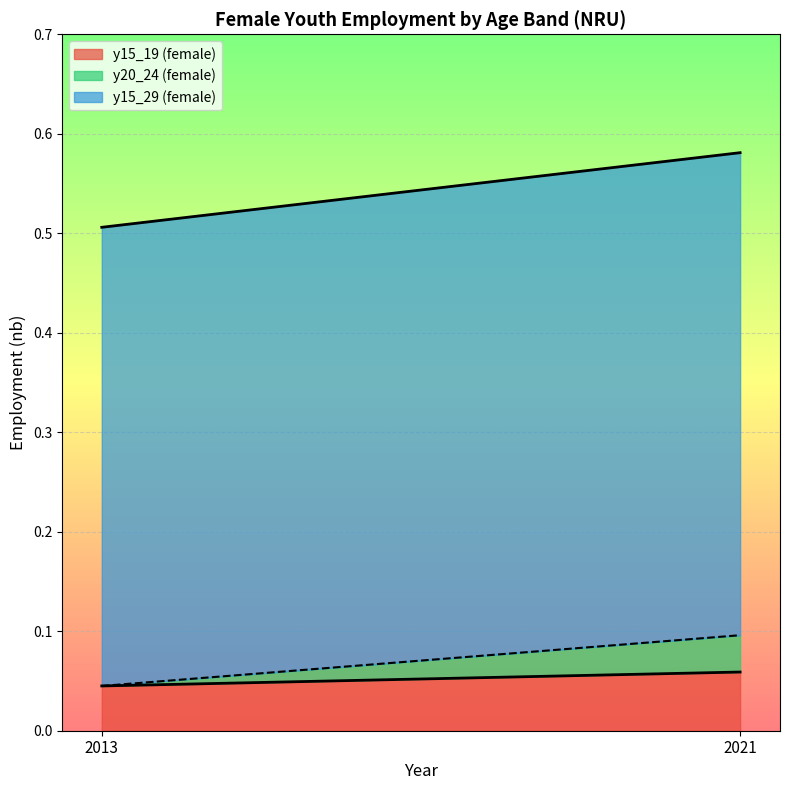

What is the minimum value for sex_f y15_29?

0.5